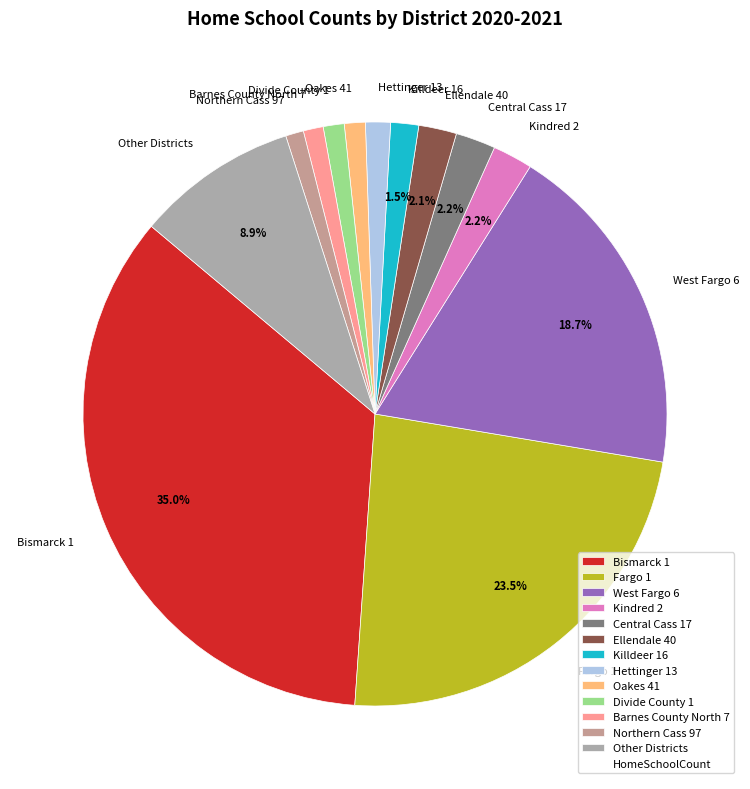

What is the largest slice in the pie chart?

Bismarck 1